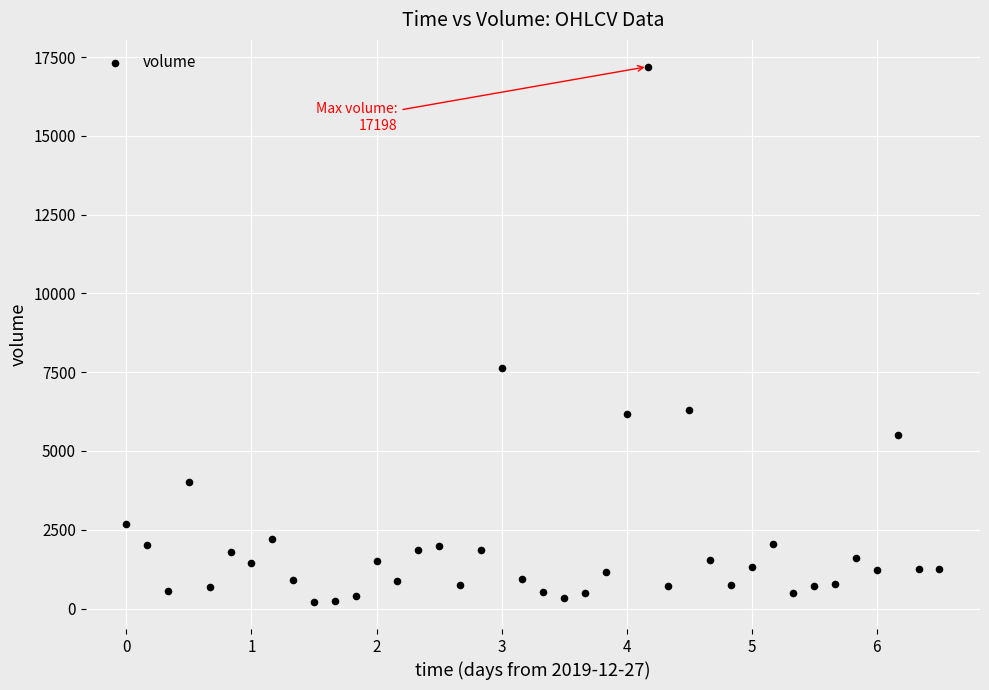

What is the range of X values (max minus min)?

6.5